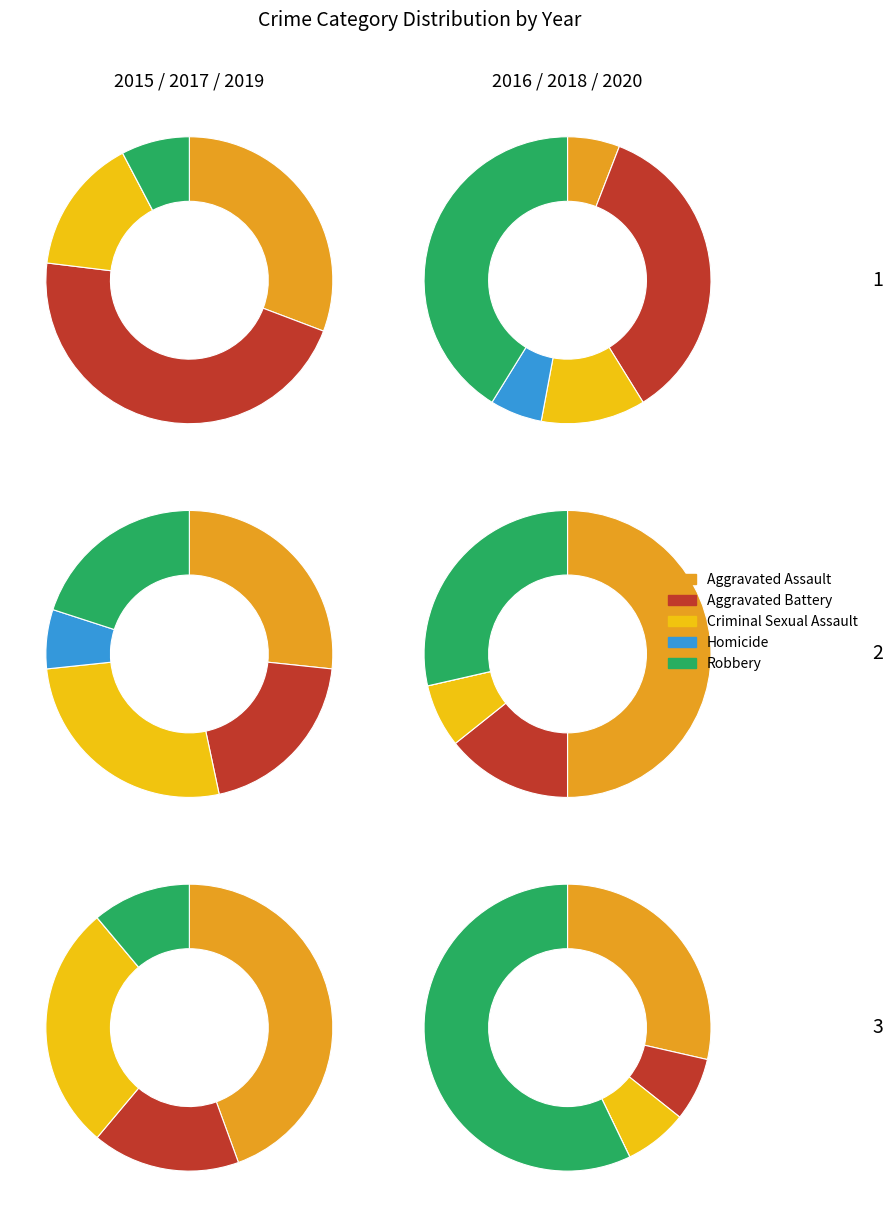

What portion of the pie excludes Homicide?

100.0%